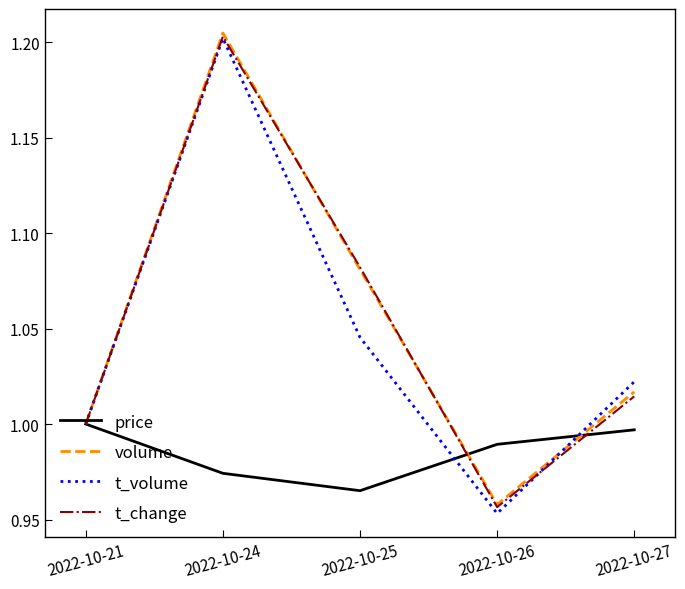

The value of volume at 2022-10-26 is 1.0. True or false?

True